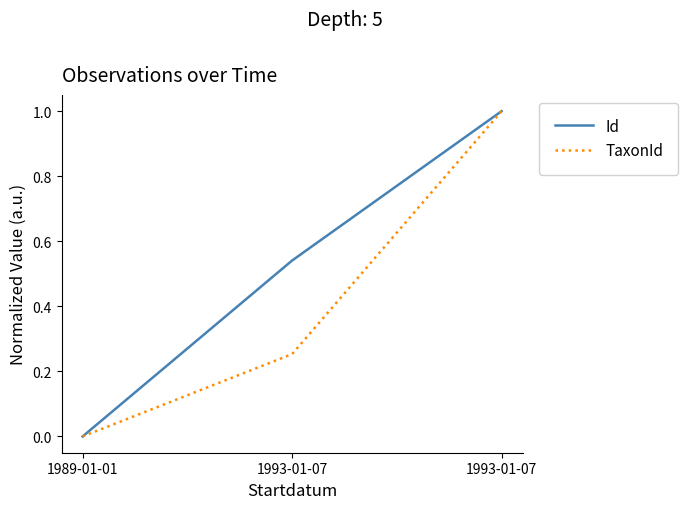

Reading left to right, list all the values displayed in this chart.

Id: 0.0	0.5	1.0
TaxonId: 0.0	0.3	1.0